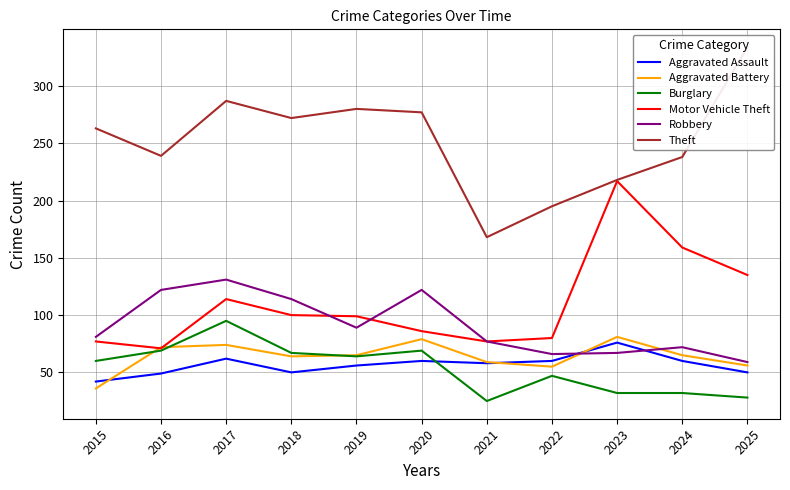

At which category does the chart reach its peak across all series?

2025